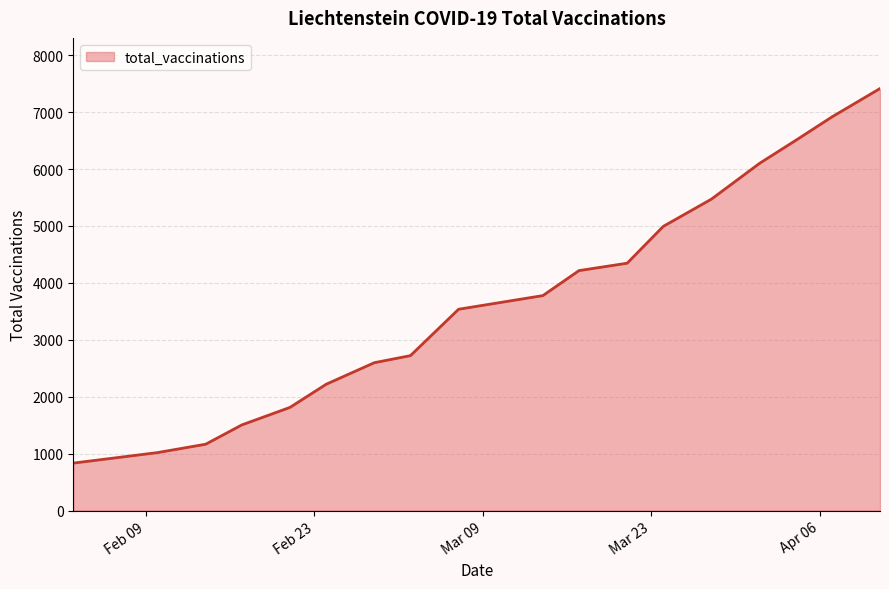

What is the difference between the maximum and minimum values?

6581